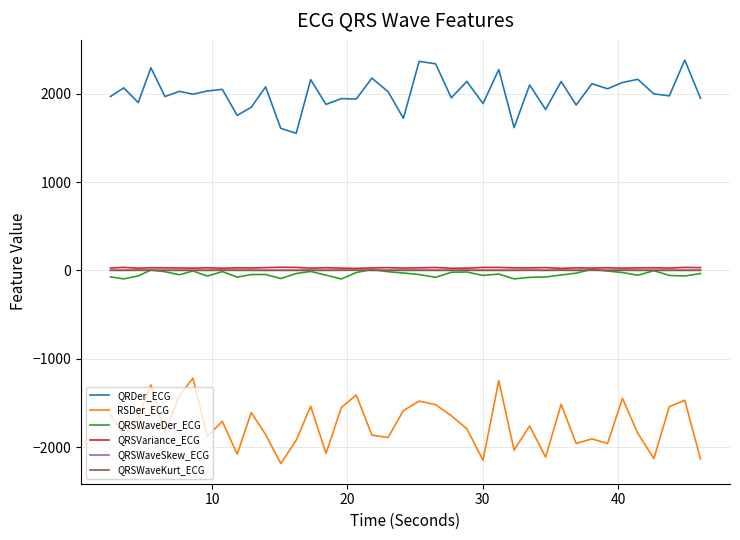

True or false: RSDer_ECG and QRSVariance_ECG cross at least once.

False